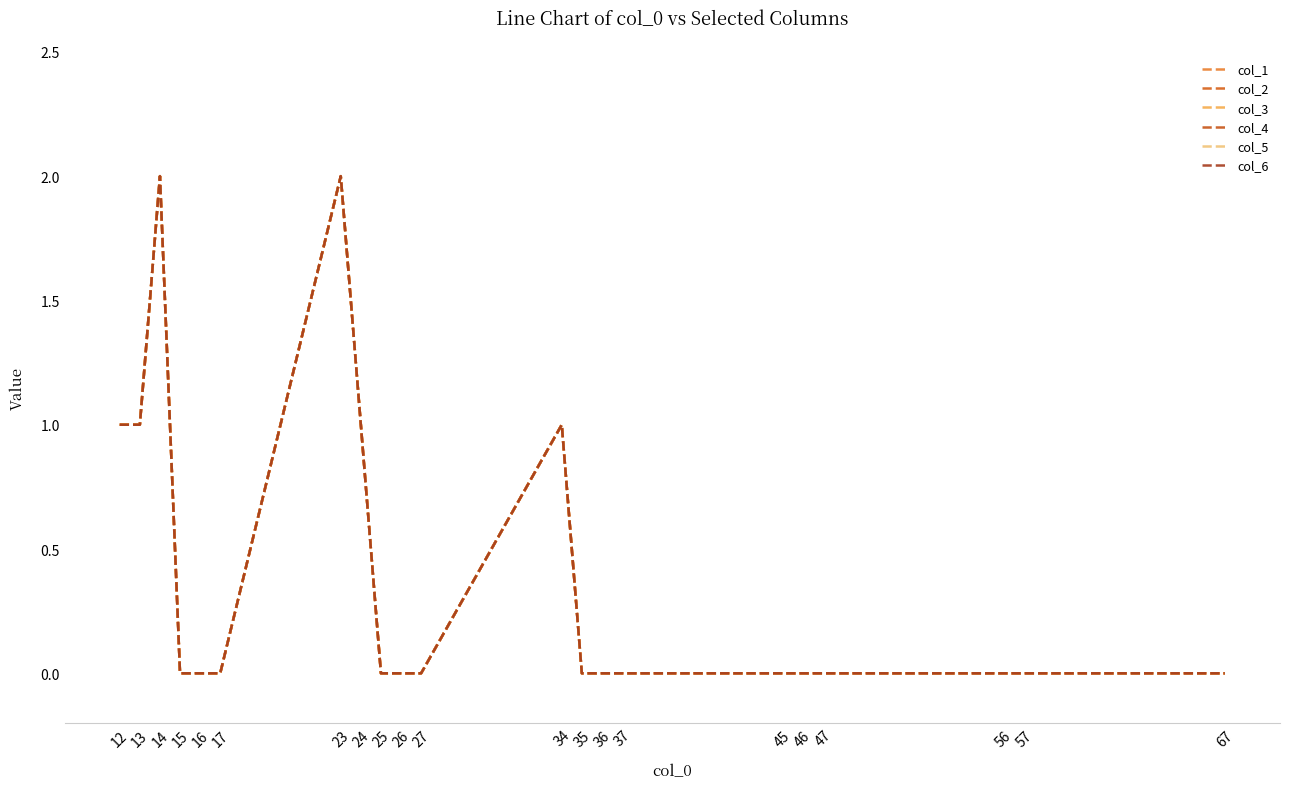

Is this an area chart (filled region under the line)?

No